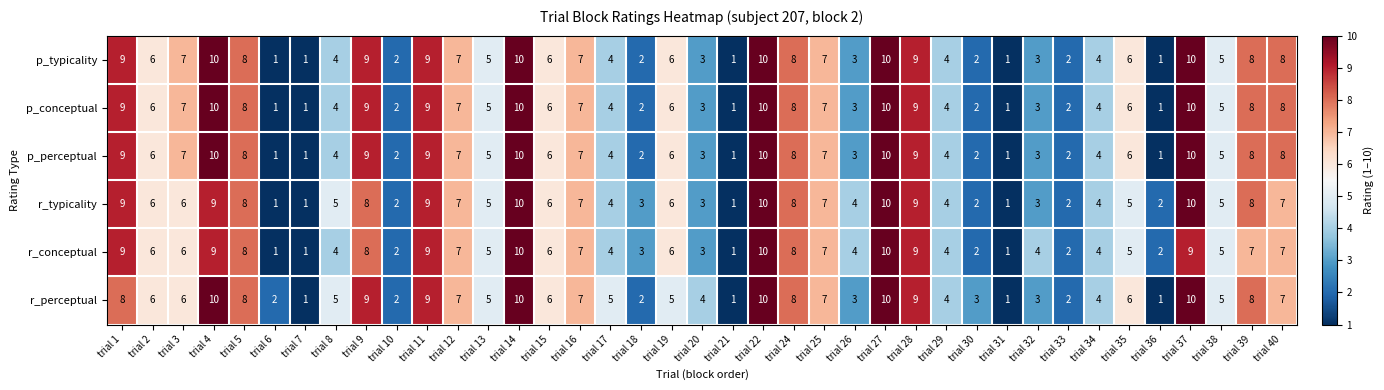

Which series has the largest total across all categories?

r_perceptual